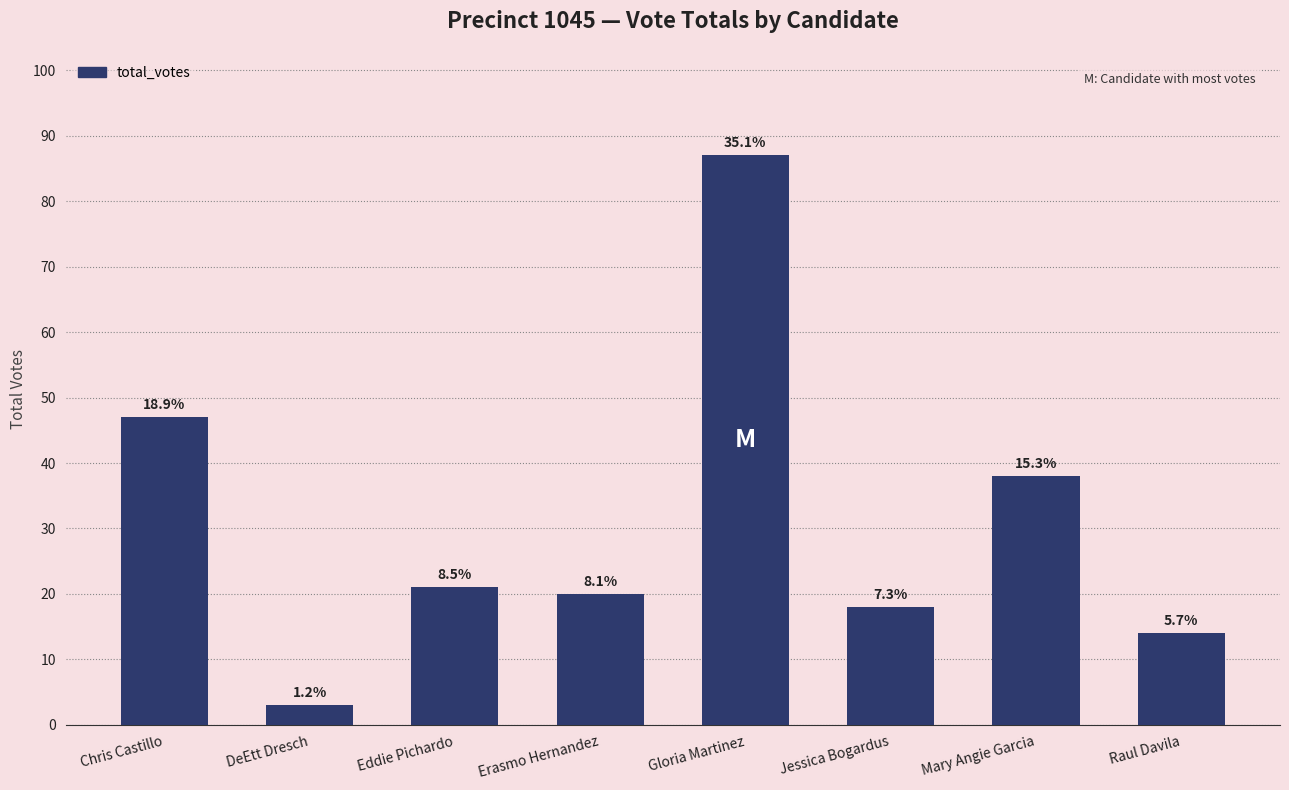

Rank the categories by value from lowest to highest.

DeEtt Dresch, Raul Davila, Jessica Bogardus, Erasmo Hernandez, Eddie Pichardo, Mary Angie Garcia, Chris Castillo, Gloria Martinez